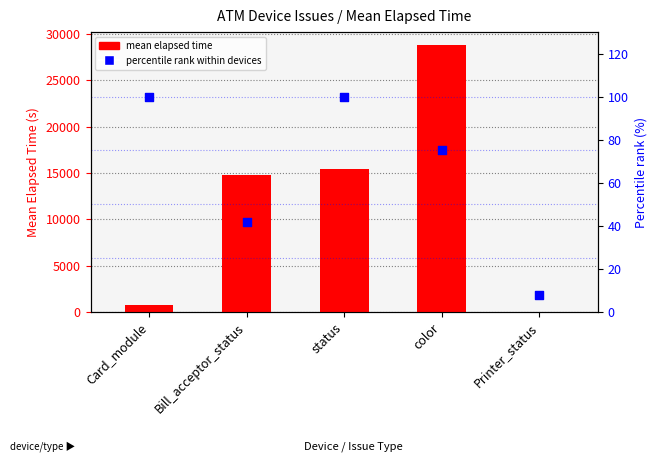

Which series has the largest total across all categories?

mean elapsed time